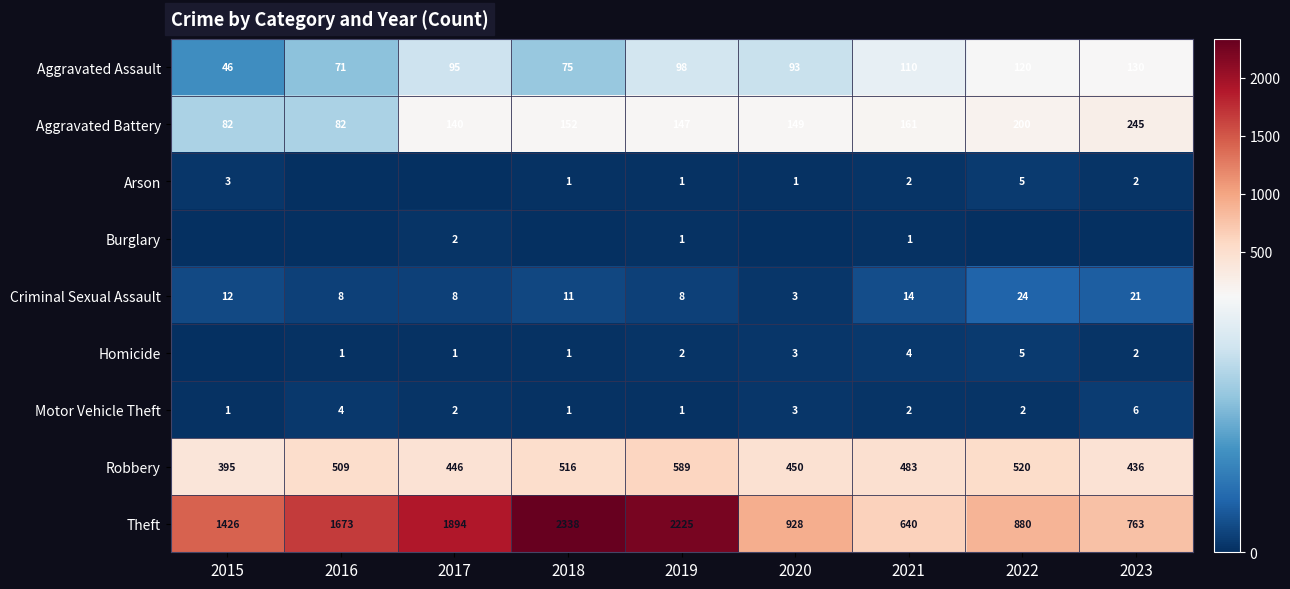

At which category does the chart reach its minimum across all series?

2016